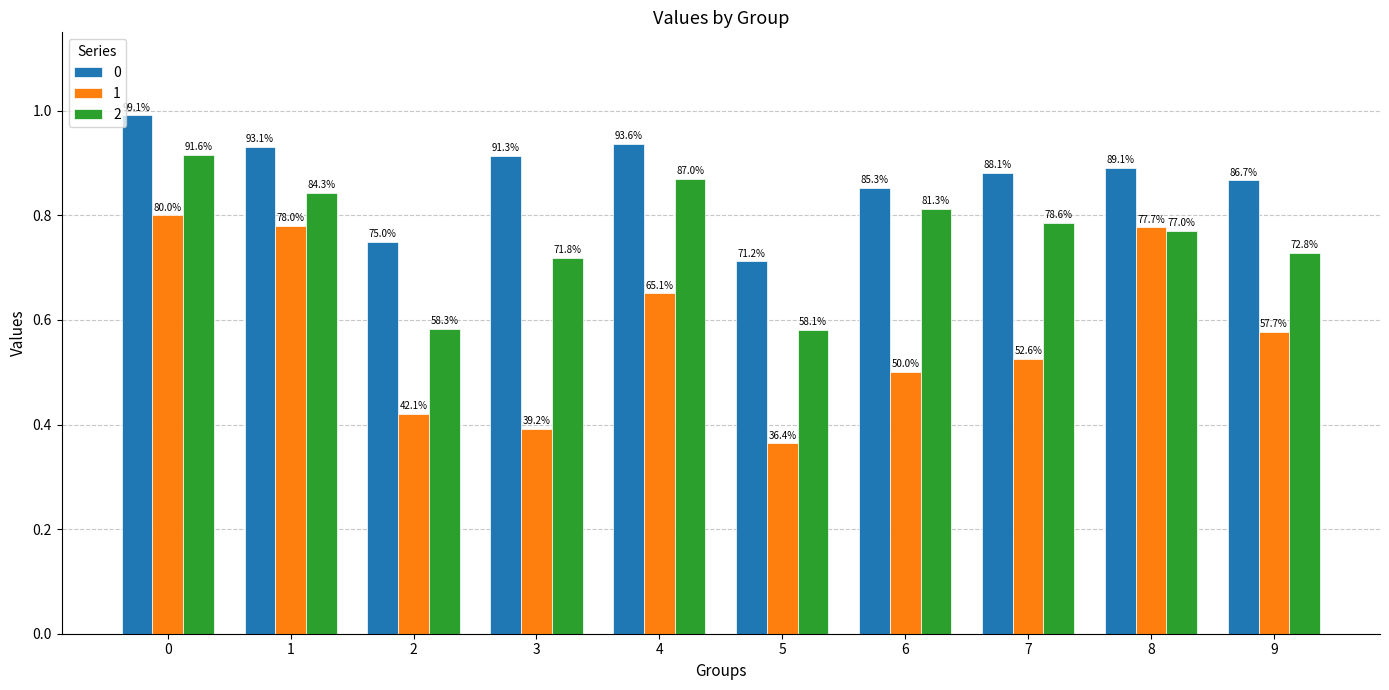

Which label corresponds to the smallest value in the chart?

5